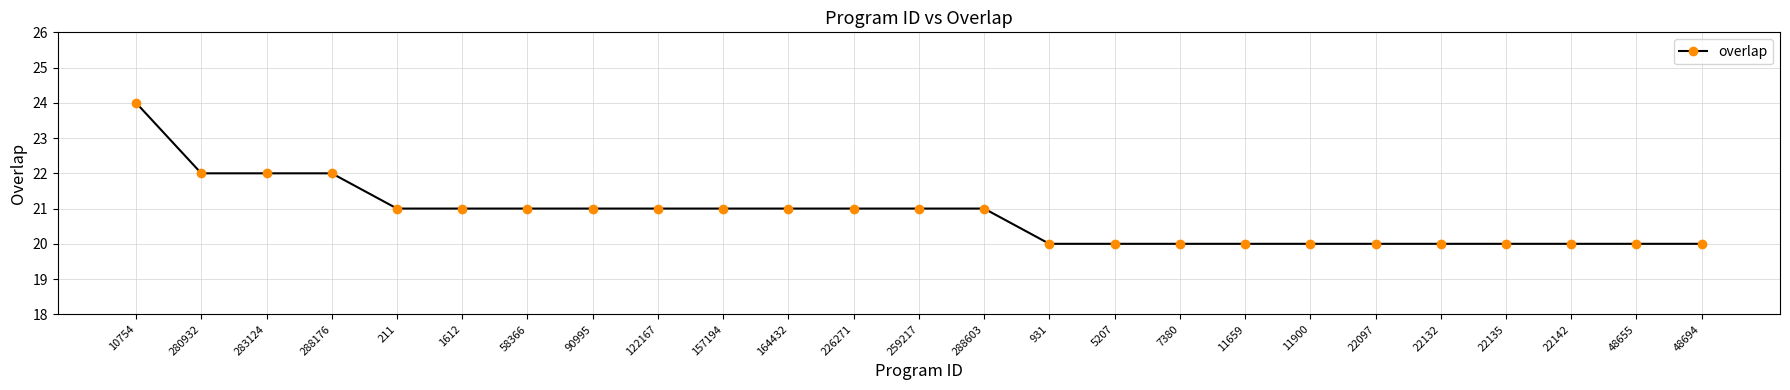

Approximately how many times larger is the value at 122167 compared to 164432?

1.0